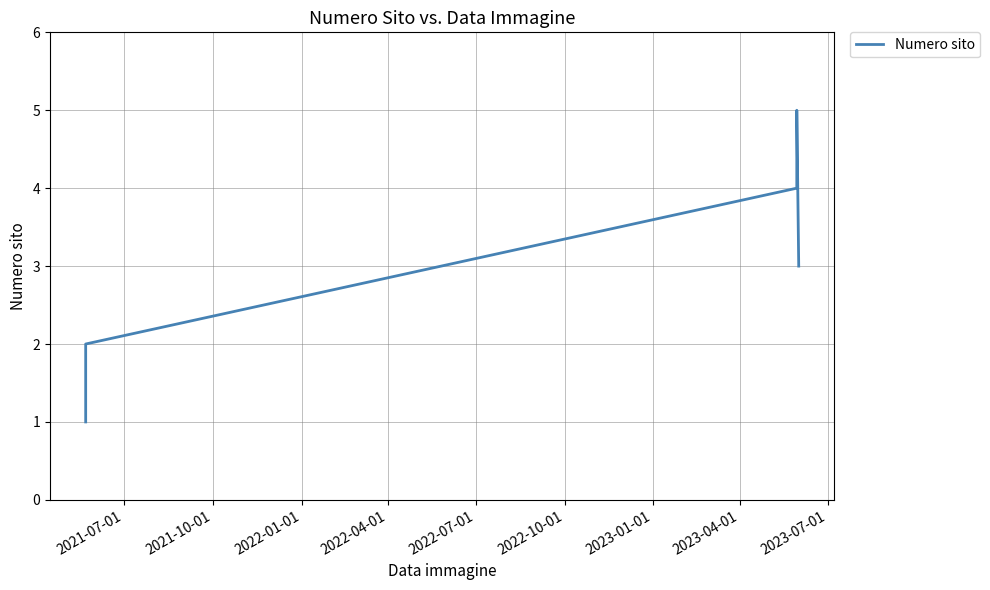

What is the value of the 5th point from the left?

3